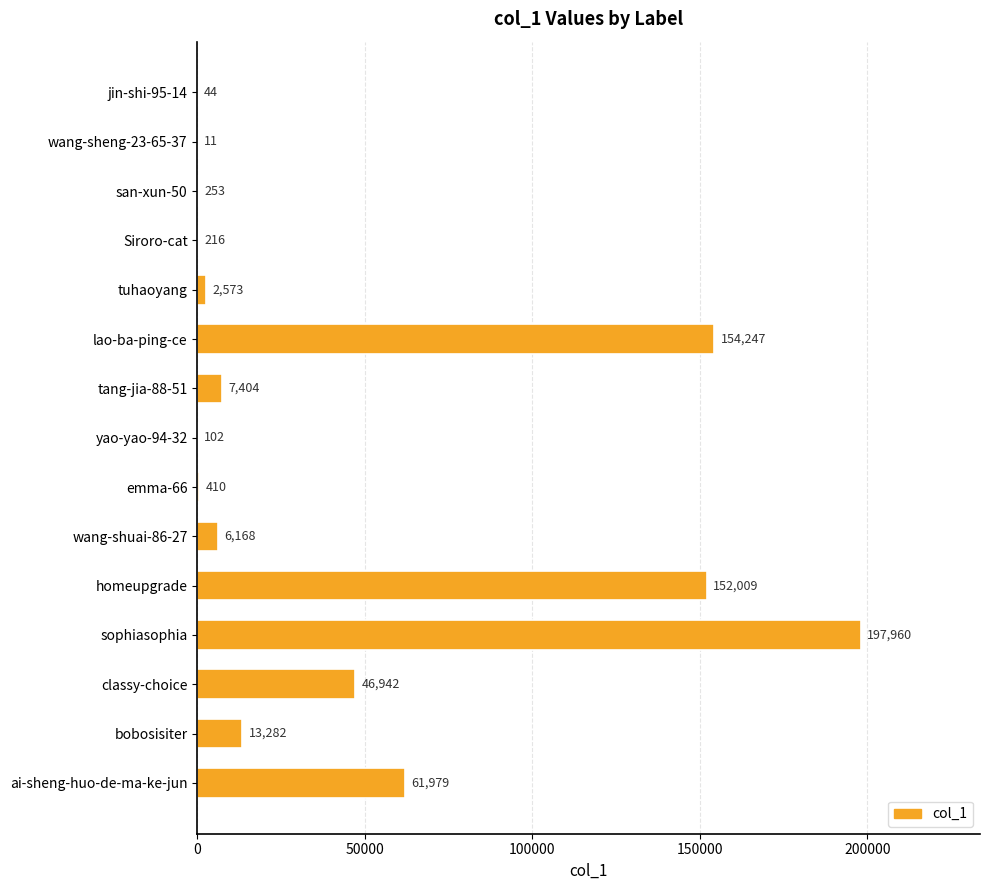

What is the change in value from Siroro-cat to sophiasophia?

+197744